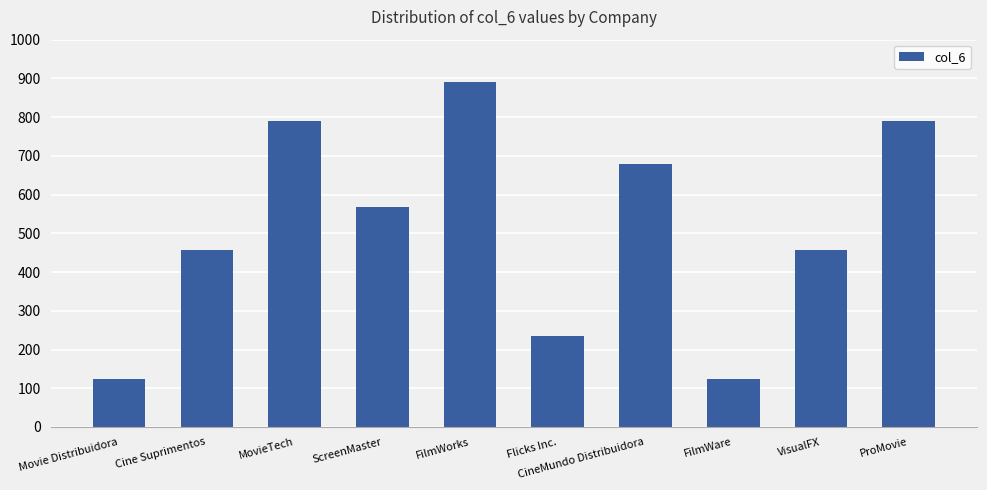

What is the label of the 2nd bar from the right?

VisualFX